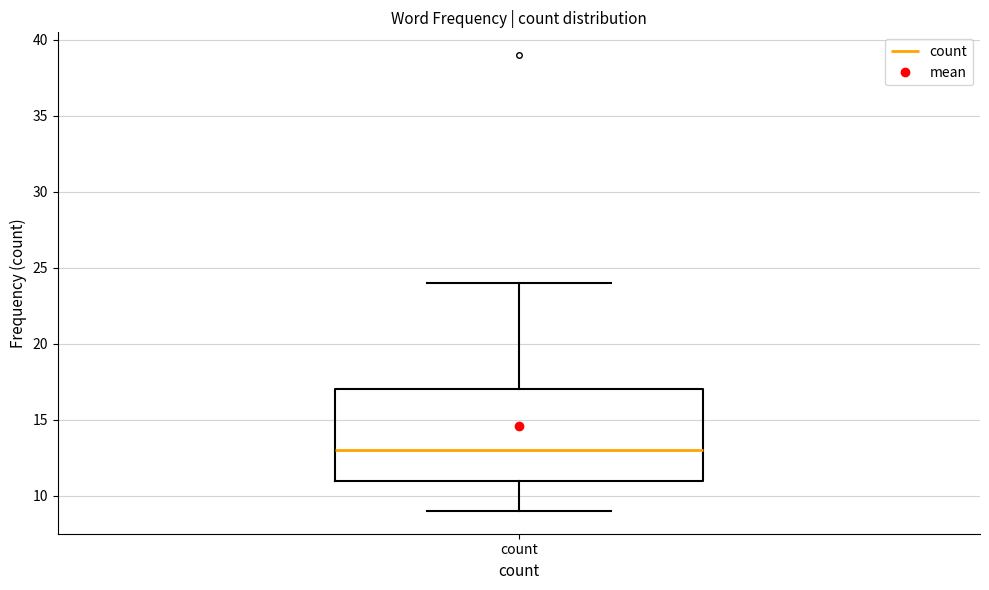

Read this box plot against the y-axis: the position of the median line, the range covered by the box, and the ends of both whiskers. The values are not printed on the chart, so give them approximately, as read against the axis.

median 13, box 11 to 17, whiskers 9 to 24